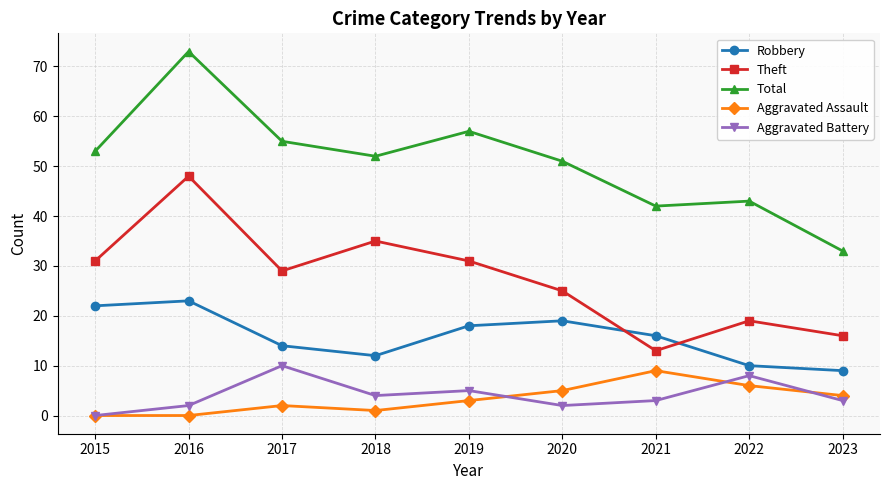

True or false: Robbery has more than 1 points higher than both neighbors.

True